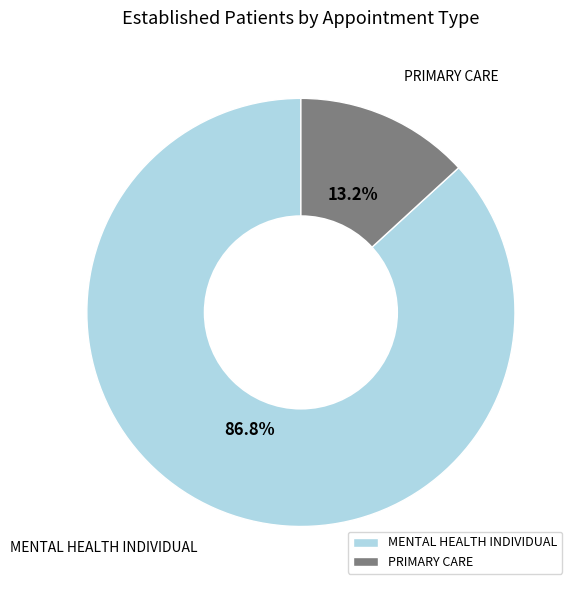

Which category has the biggest portion of the pie?

MENTAL HEALTH INDIVIDUAL